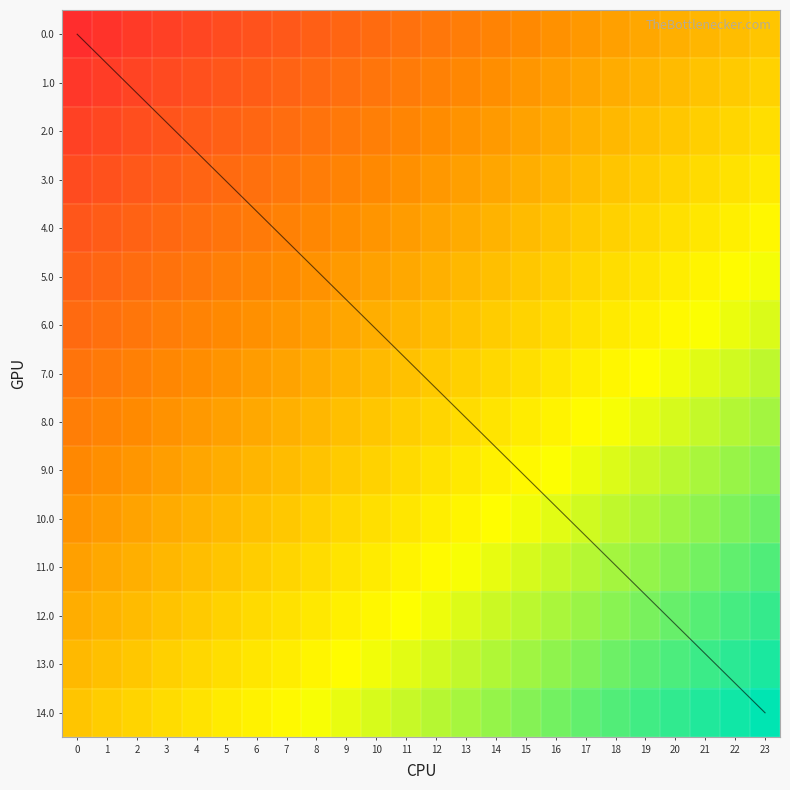

Is the value of 10.0 at 3 greater than the value of 13.0 at 0?

No